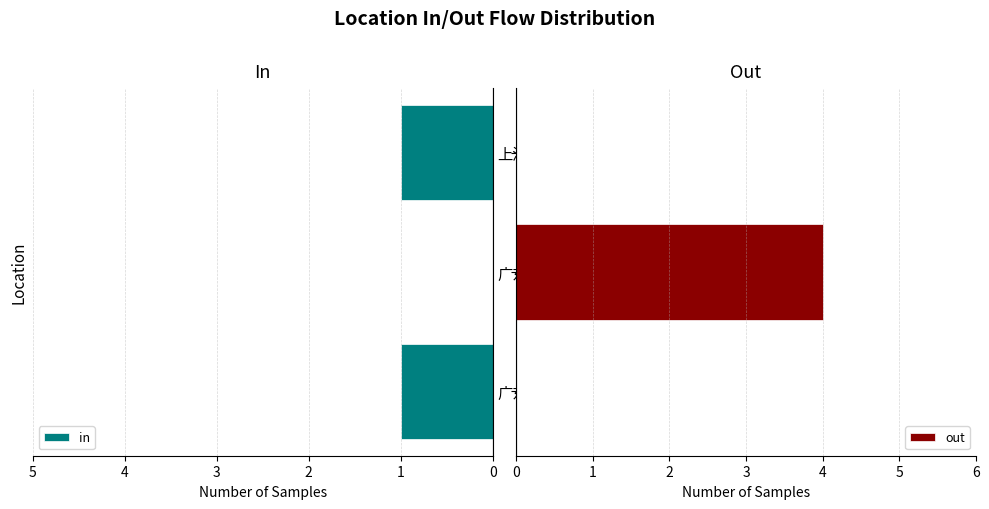

What is the value of the out bar at the 2nd from the left?

4